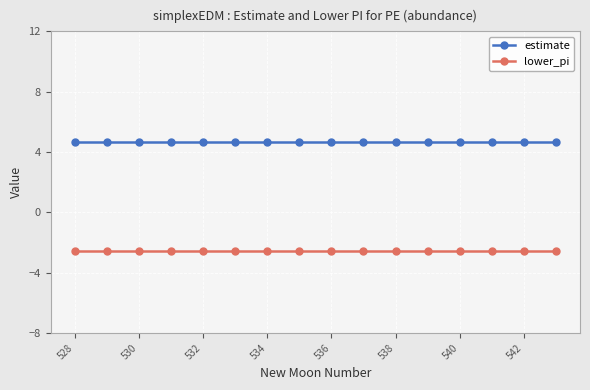

Which series has the largest total across all categories?

estimate